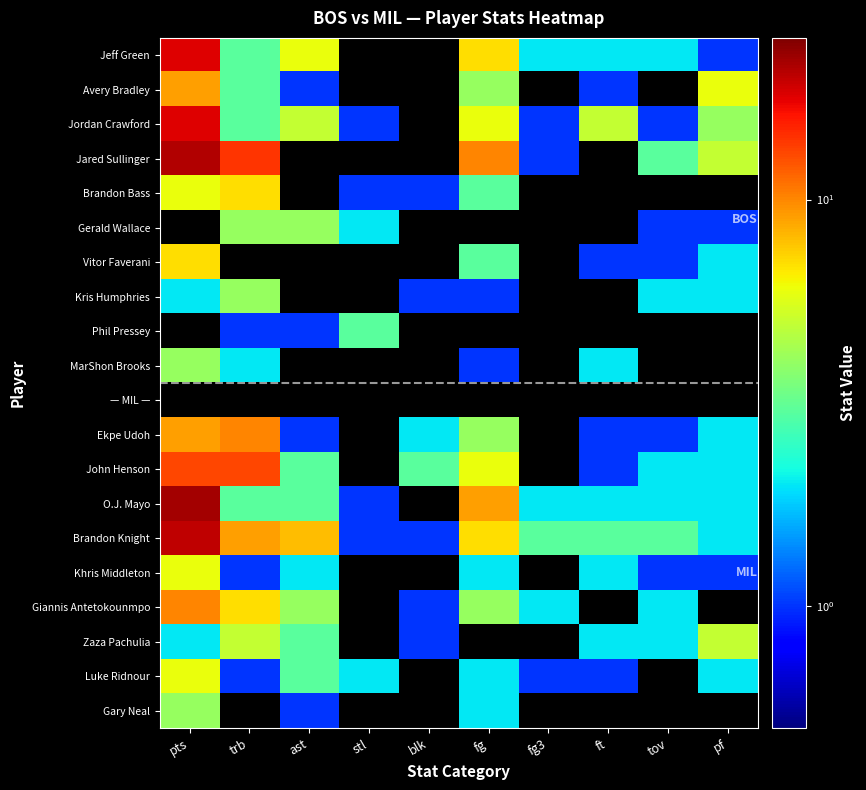

How many series are shown in this chart?

20